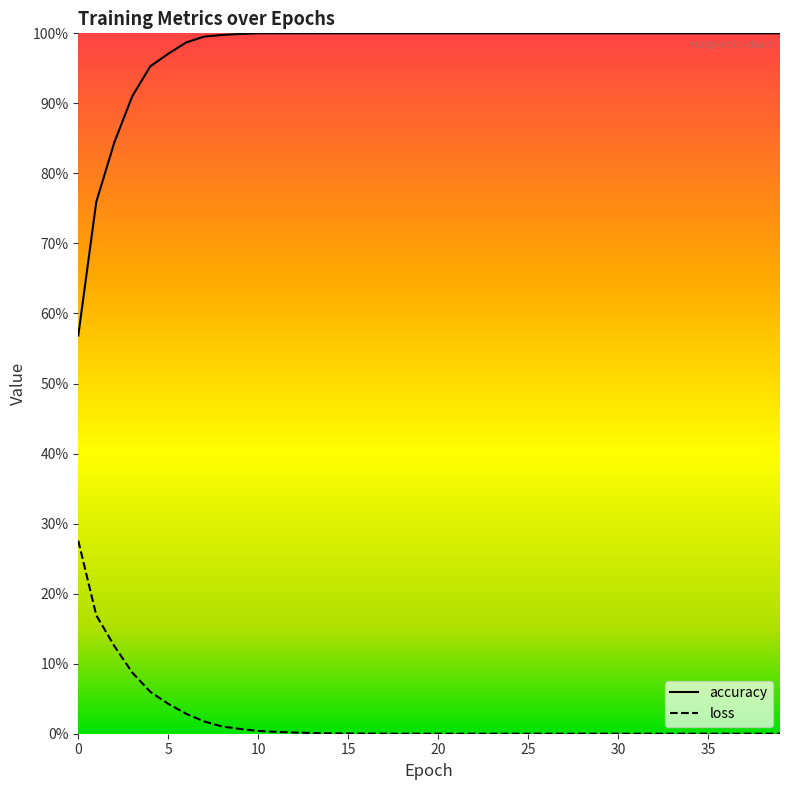

What is the difference between the accuracy values at 3 and 38?

0.1